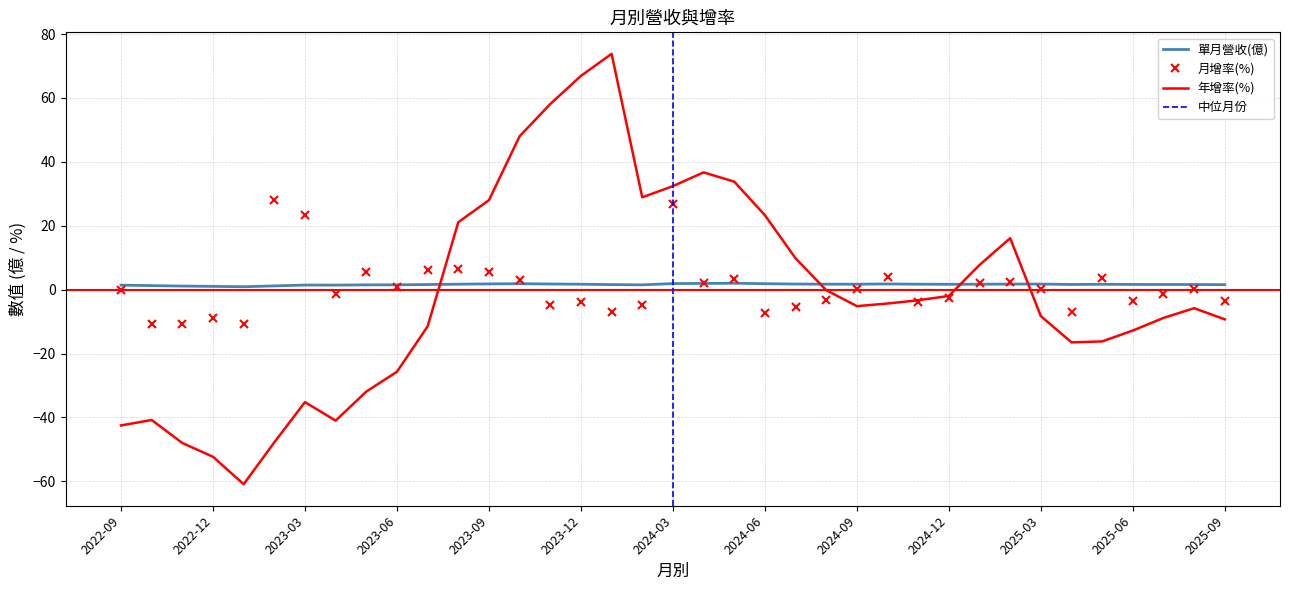

List the series in order of their peak value, highest first.

年增率(%), 月增率(%), 單月營收(億)